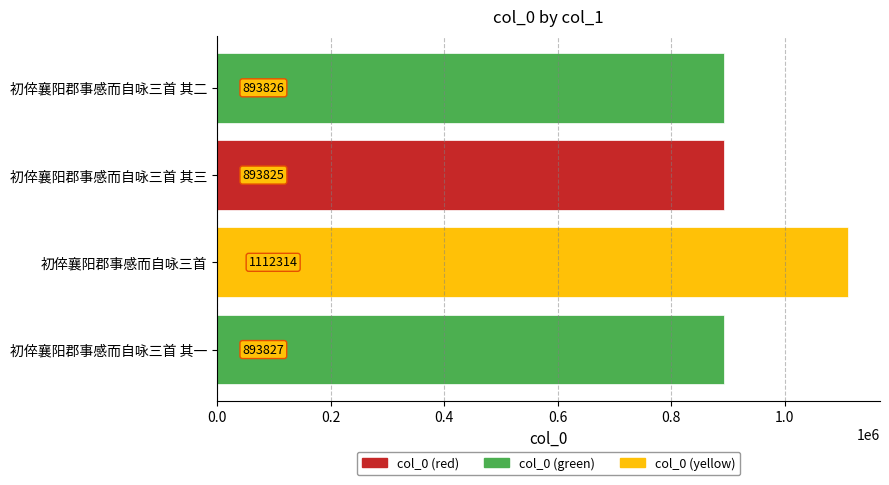

Is it true that the value at 初倅襄阳郡事感而自咏三首 is 1612245?

False